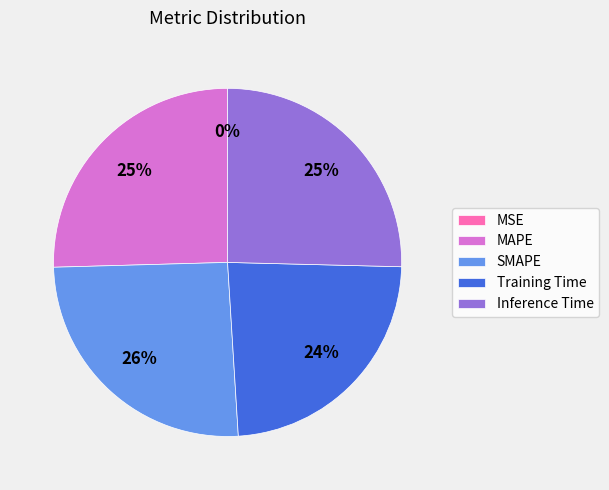

To the nearest percent, what is the difference between the Training Time and SMAPE slice percentages?

2%